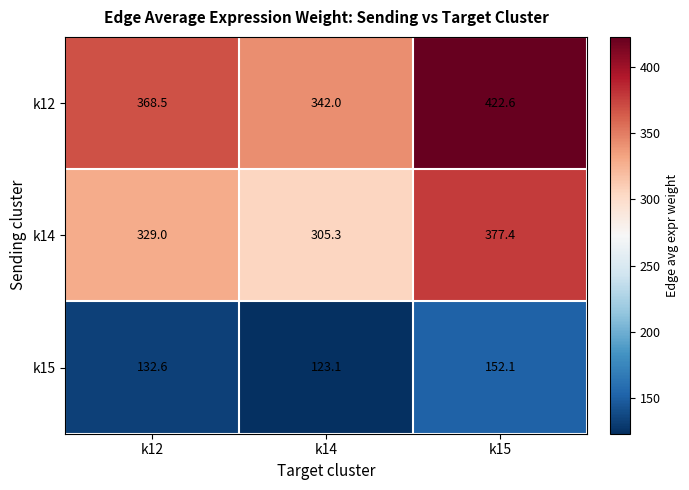

Is it true that k15 equals 123.1 at k14?

True